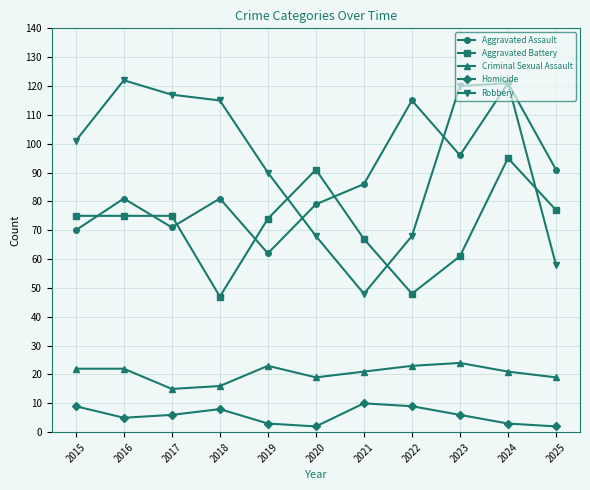

Reading left to right, list all the values displayed in this chart.

Aggravated Assault: 70	81	71	81	62	79	86	115	96	121	91
Aggravated Battery: 75	75	75	47	74	91	67	48	61	95	77
Criminal Sexual Assault: 22	22	15	16	23	19	21	23	24	21	19
Homicide: 9	5	6	8	3	2	10	9	6	3	2
Robbery: 101	122	117	115	90	68	48	68	120	121	58